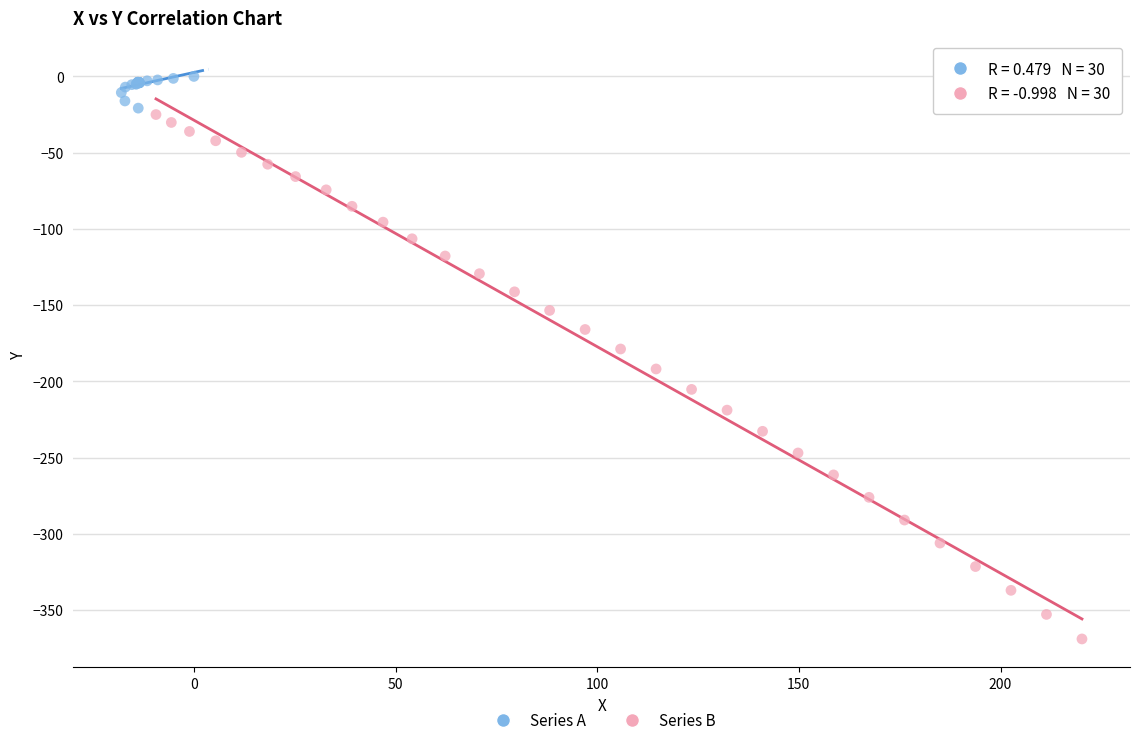

What are all the series names shown in the legend?

Series A, Series B